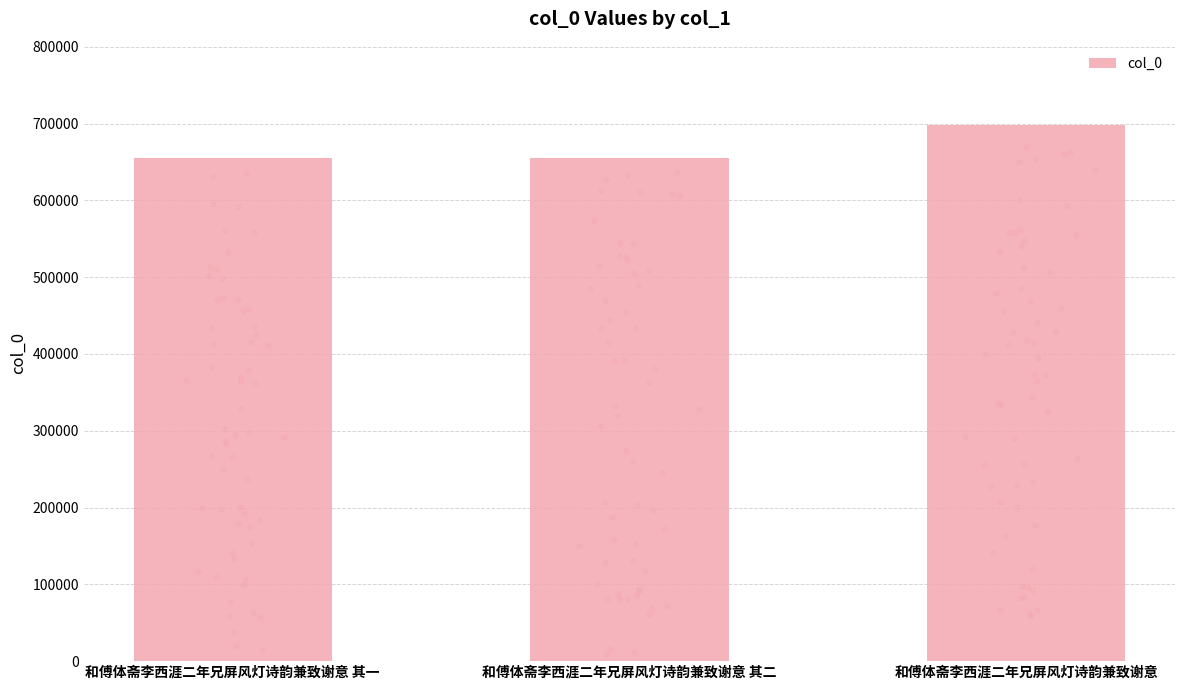

Which has a higher value, 和傅体斋李西涯二年兄屏风灯诗韵兼致谢意 or 和傅体斋李西涯二年兄屏风灯诗韵兼致谢意 其一?

和傅体斋李西涯二年兄屏风灯诗韵兼致谢意